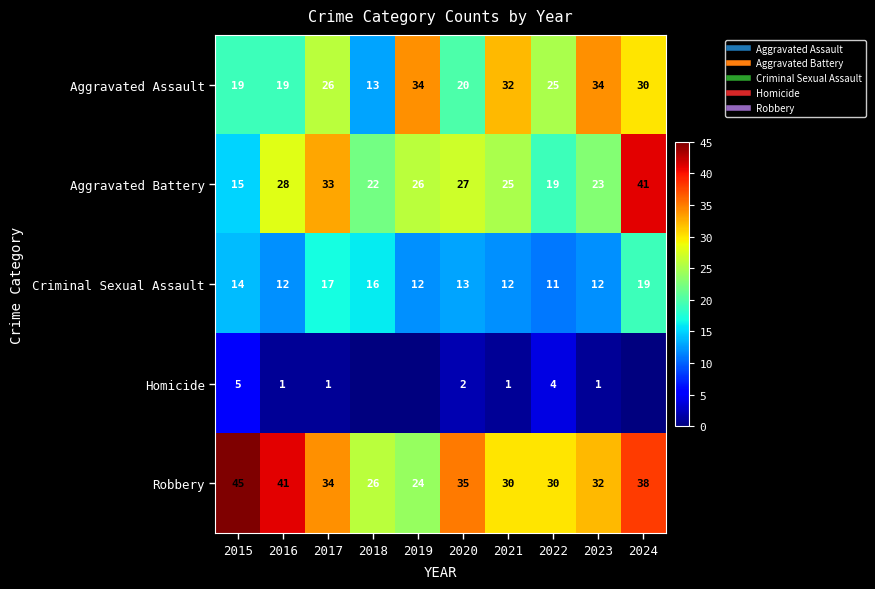

Which category has the lowest value in the Criminal Sexual Assault series?

2022